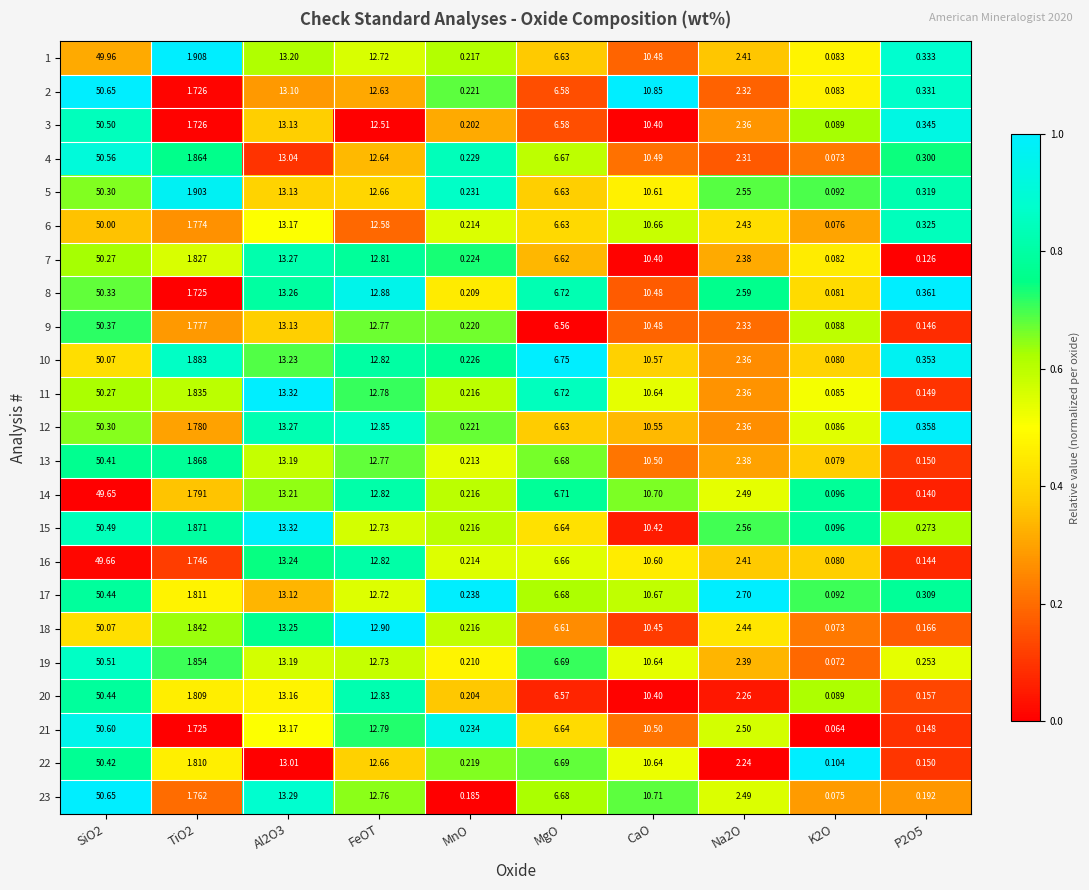

Is the value of 19 at SiO2 greater than the value of 23 at P2O5?

Yes